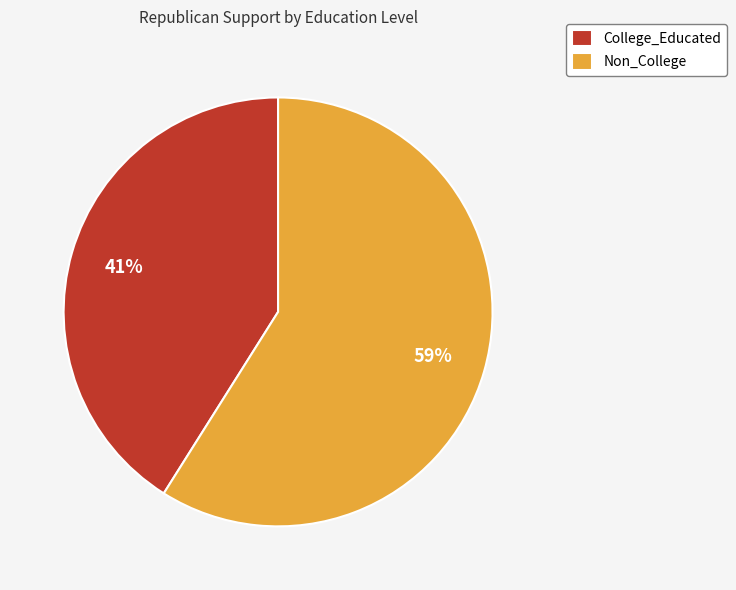

Which category has the biggest portion of the pie?

Non_College